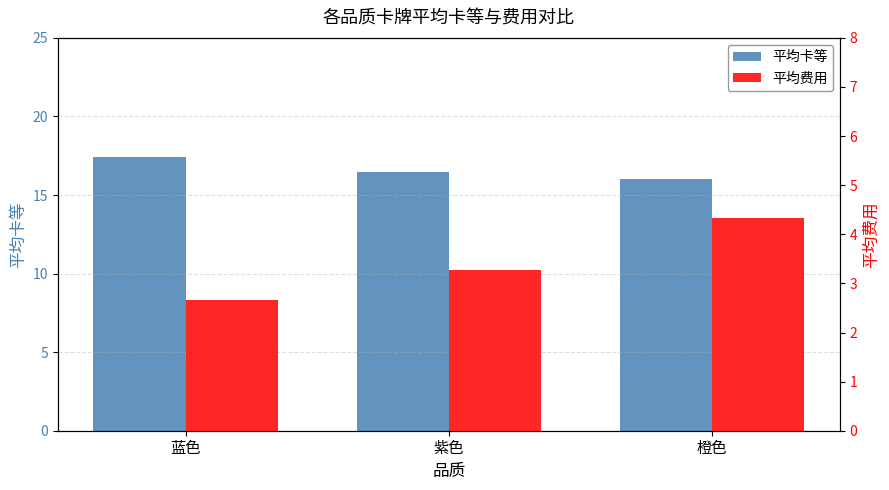

List the series in order of their peak value, lowest first.

平均费用, 平均卡等